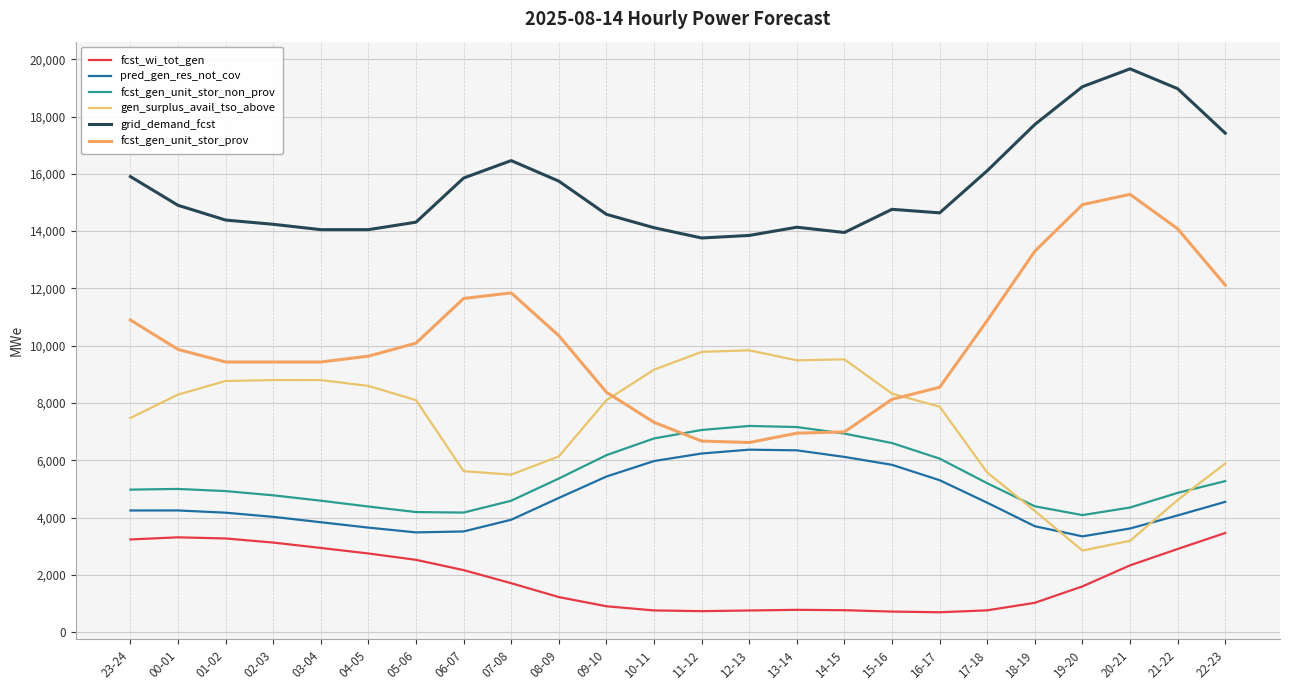

Which series has the largest range (max minus min)?

fcst_gen_unit_stor_prov